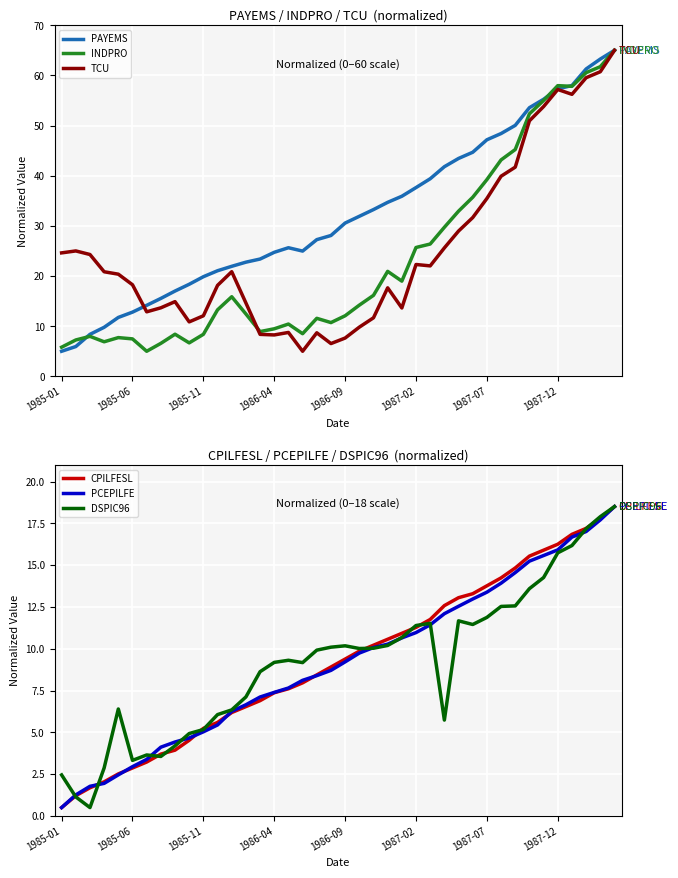

The PAYEMS series shows 12.8 at 18. True or false?

False